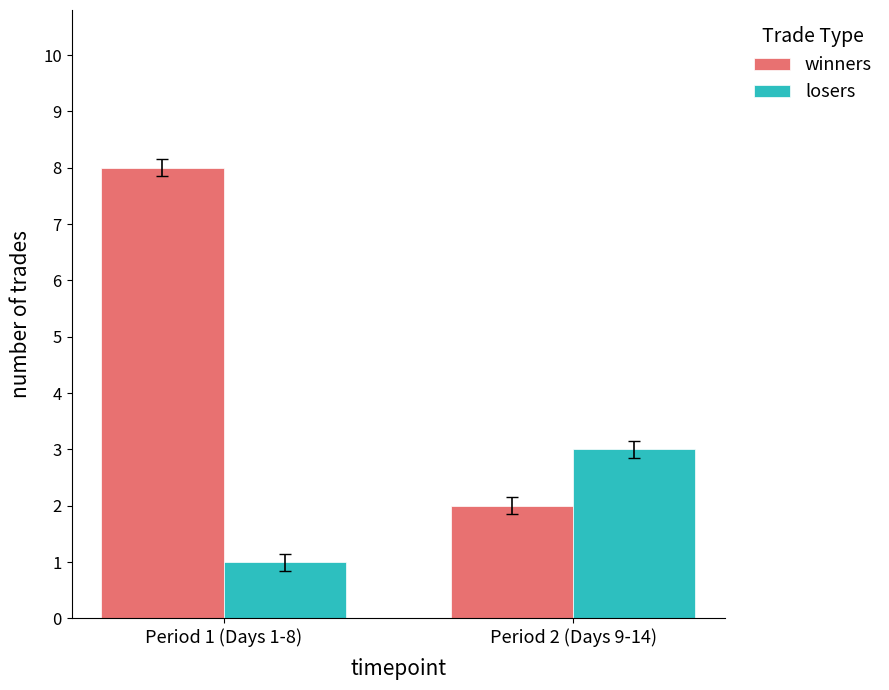

Reading left to right, what are all the values shown in this chart?

winners: 8	2
losers: 1	3